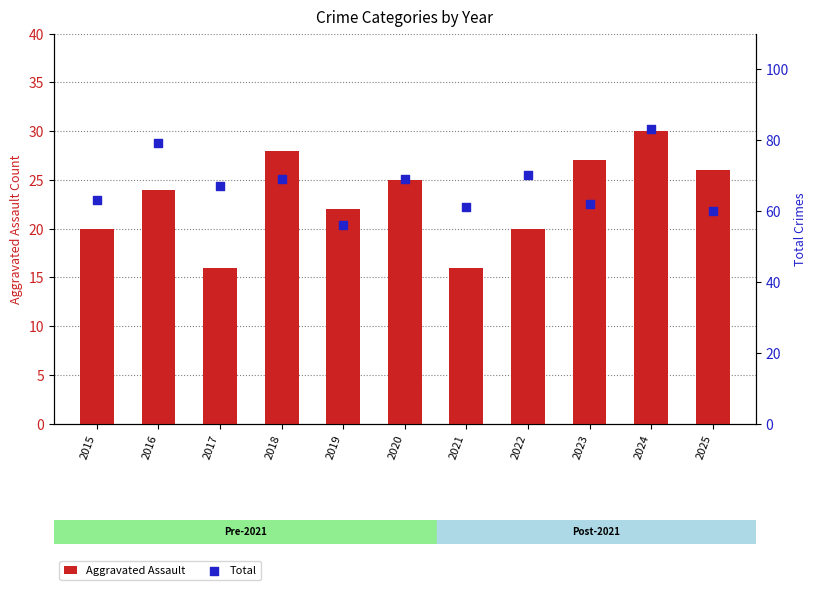

Which series reaches the maximum Y coordinate?

Total